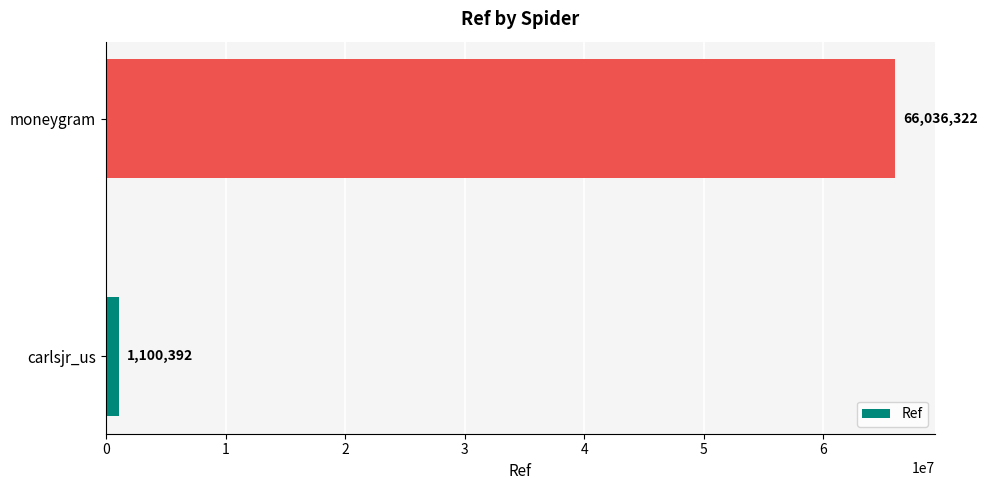

The chart shows a value of 1100392 at carlsjr_us. True or false?

True